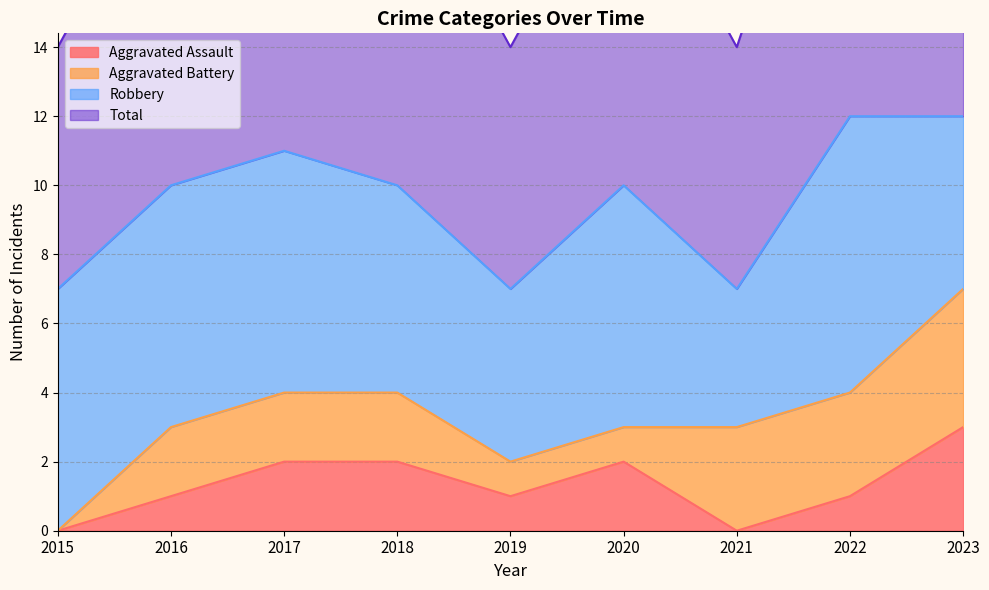

What is the sum of the Total values at 2021 and 2022?

19